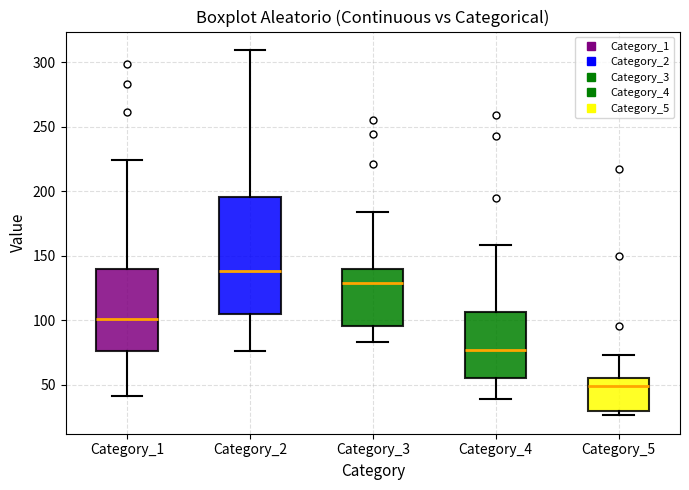

Which box's median line is the lowest?

Category_5